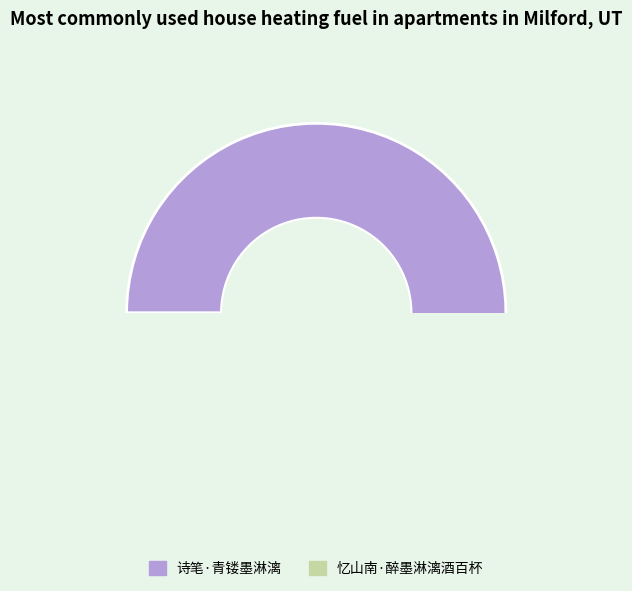

Which slice is the smallest?

忆山南·醉墨淋漓酒百杯